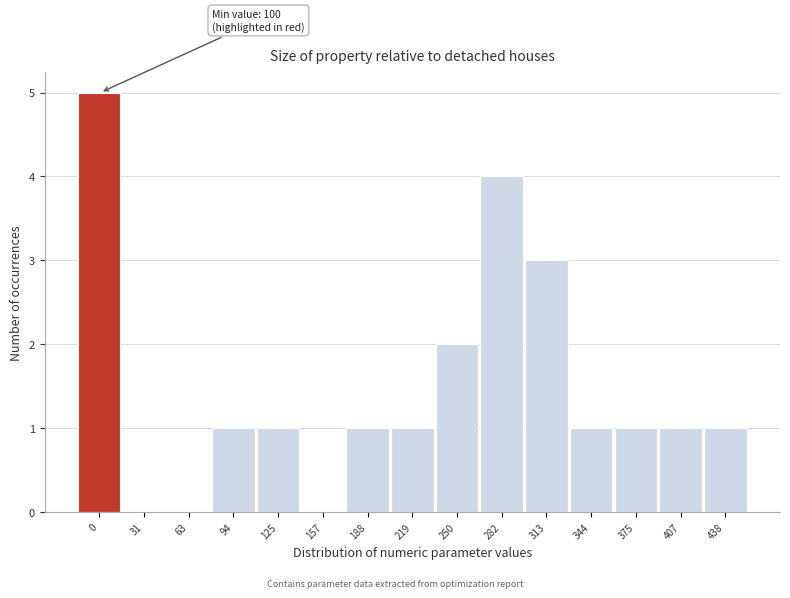

Reading left to right, list all the values displayed in this chart.

0=5	31=0	63=0	94=1	125=1	157=0	188=1	219=1	250=2	282=4	313=3	344=1	375=1	407=1	438=1